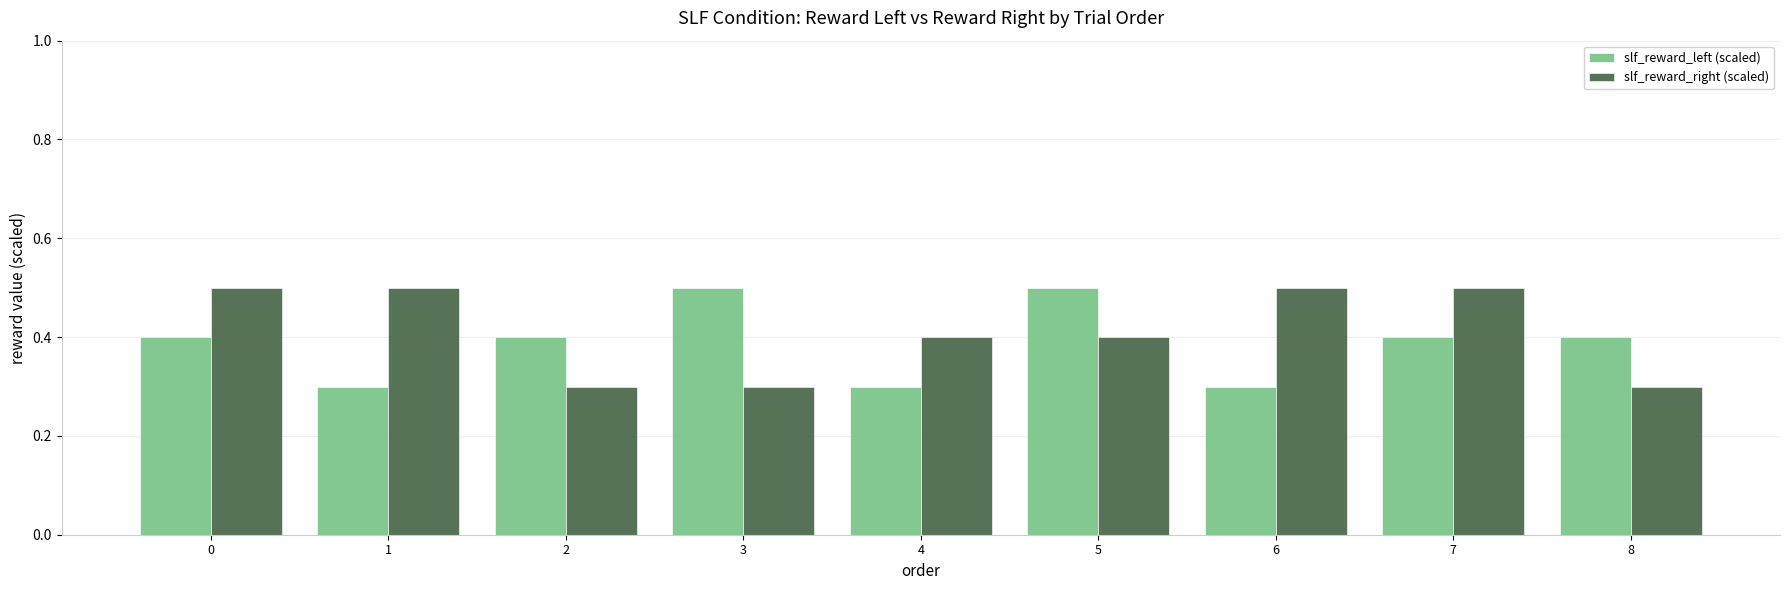

What is the total value across all series at 7?

0.9